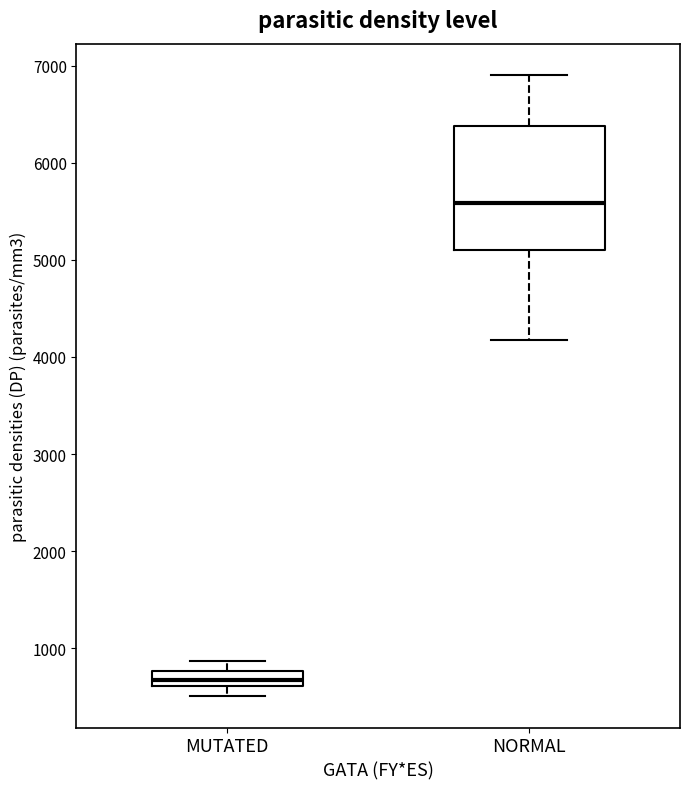

Reading left to right, transcribe this box plot: for each box, give where its median line is, the range the box spans, and where its two whiskers end, as read against the y-axis. The values are not printed on the chart, so give them approximately, as read against the axis.

MUTATED: median 700, box 600 to 800, whiskers 500 to 900
NORMAL: median 5600, box 5100 to 6400, whiskers 4200 to 6900